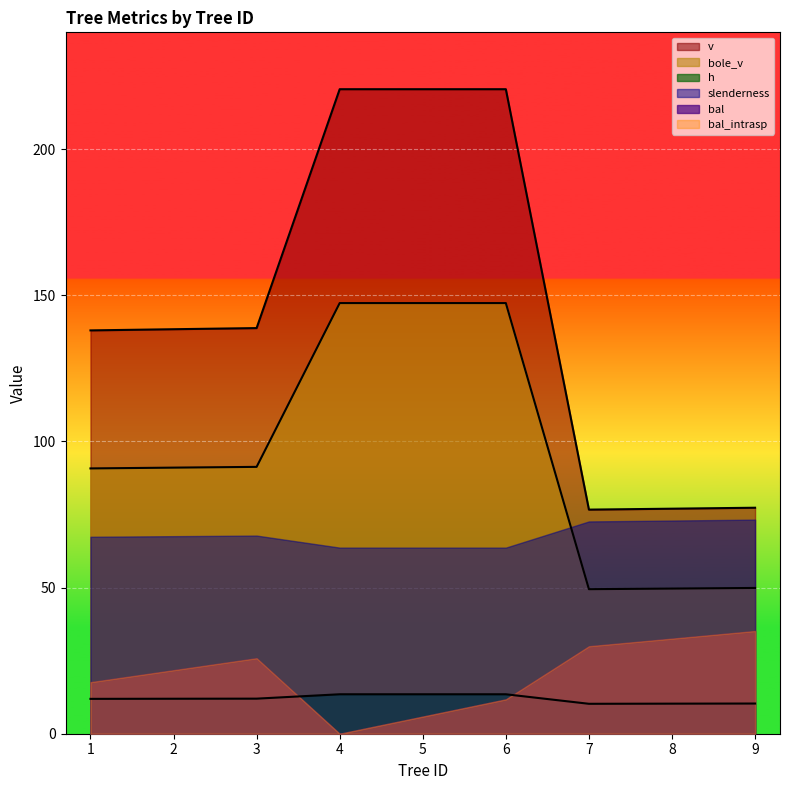

Where is the first local minimum for h?

7